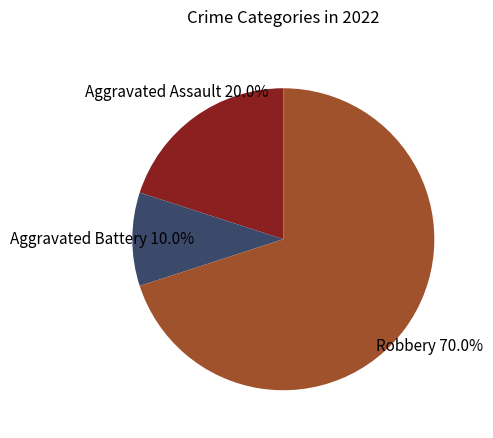

Is it true that Aggravated Battery is 17% of the pie?

False